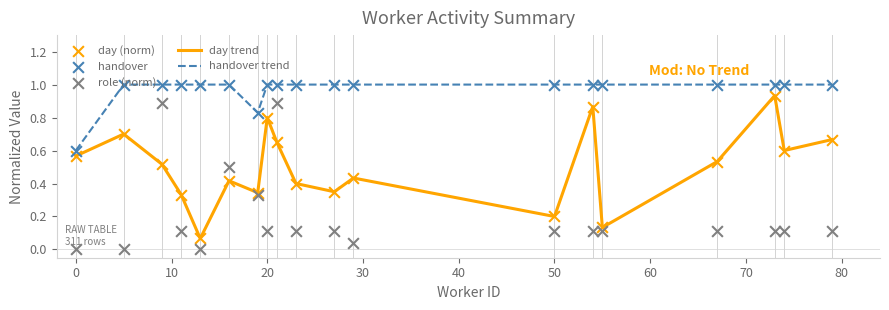

The value of day trend at 20 is 0.8. True or false?

True